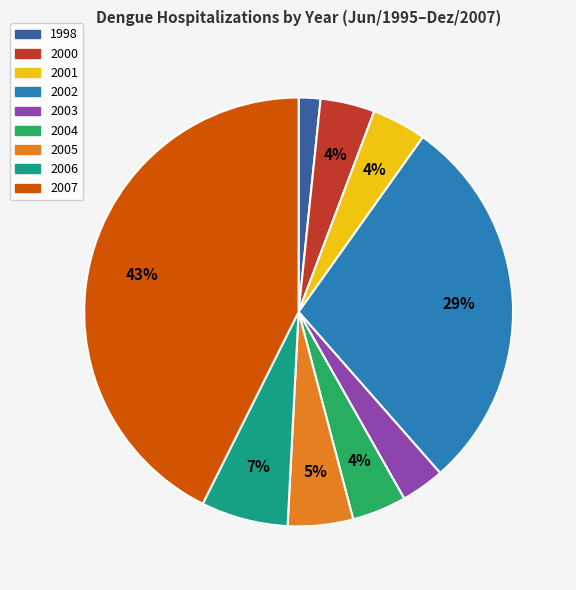

Combined, do 2003 and 2000 account for over 50%?

No